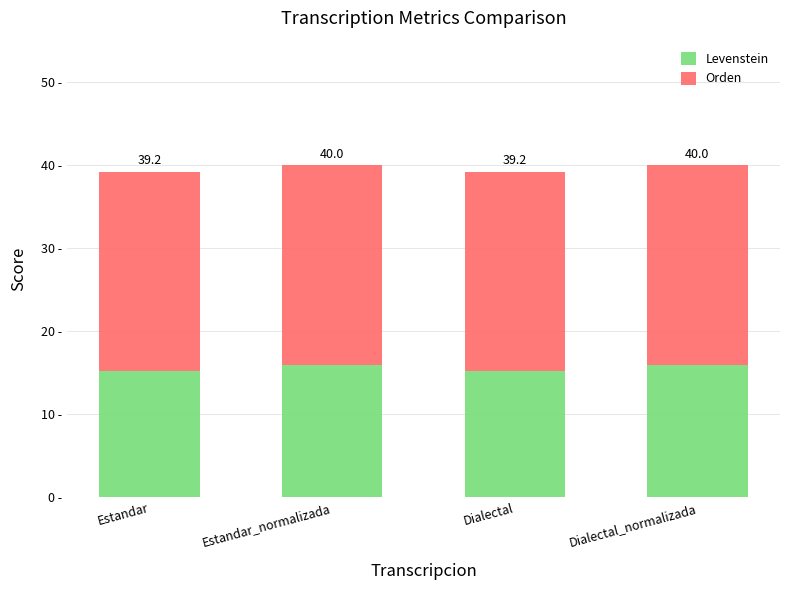

What is the sum of the Orden values at Dialectal and Estandar_normalizada?

48.1